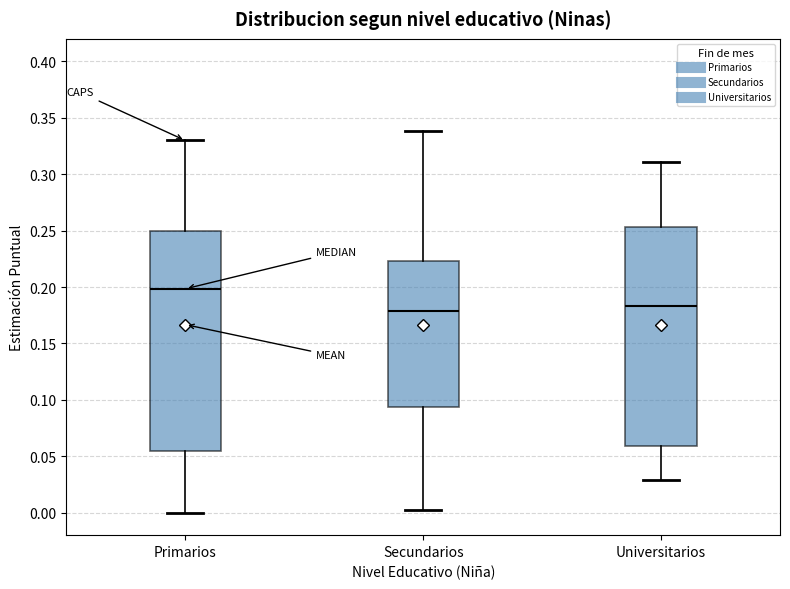

Reading left to right, read every box against the y-axis: the position of its median line, the range the box covers, and the ends of its whiskers. The values are not printed on the chart, so give them approximately, as read against the axis.

Primarios: median 0.200, box 0.055 to 0.250, whiskers 0.000 to 0.330
Secundarios: median 0.180, box 0.095 to 0.225, whiskers 0.000 to 0.340
Universitarios: median 0.185, box 0.060 to 0.255, whiskers 0.030 to 0.310